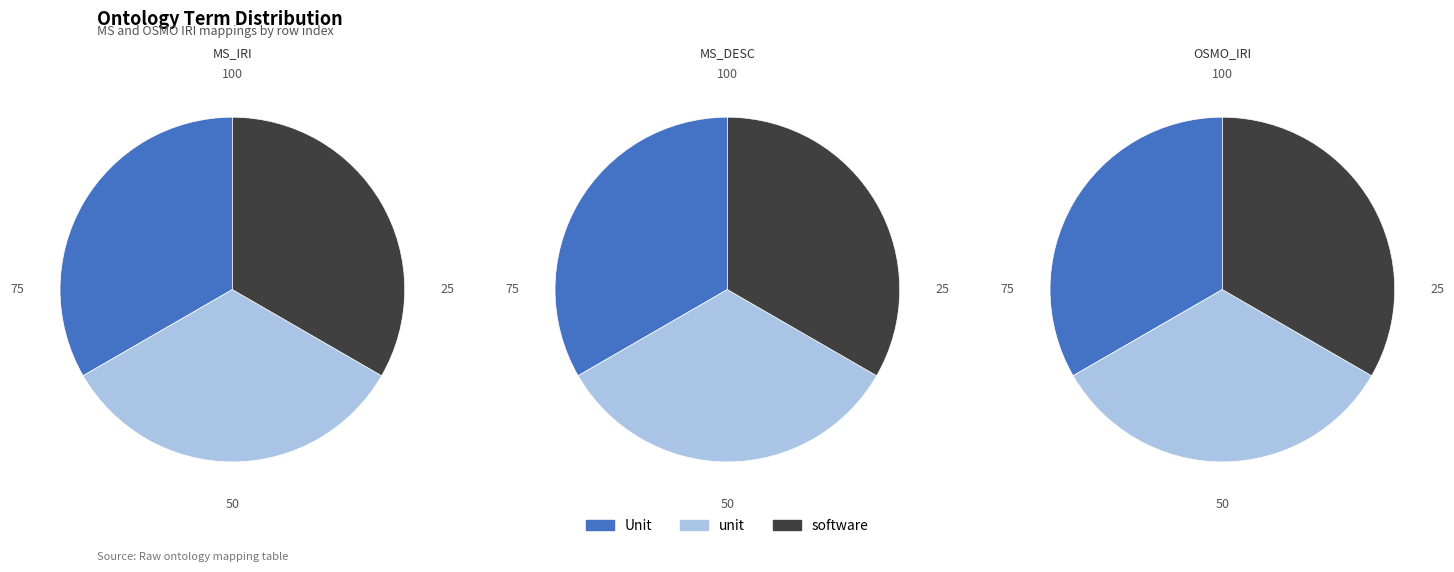

Rank the categories by value from highest to lowest.

software, unit, Unit